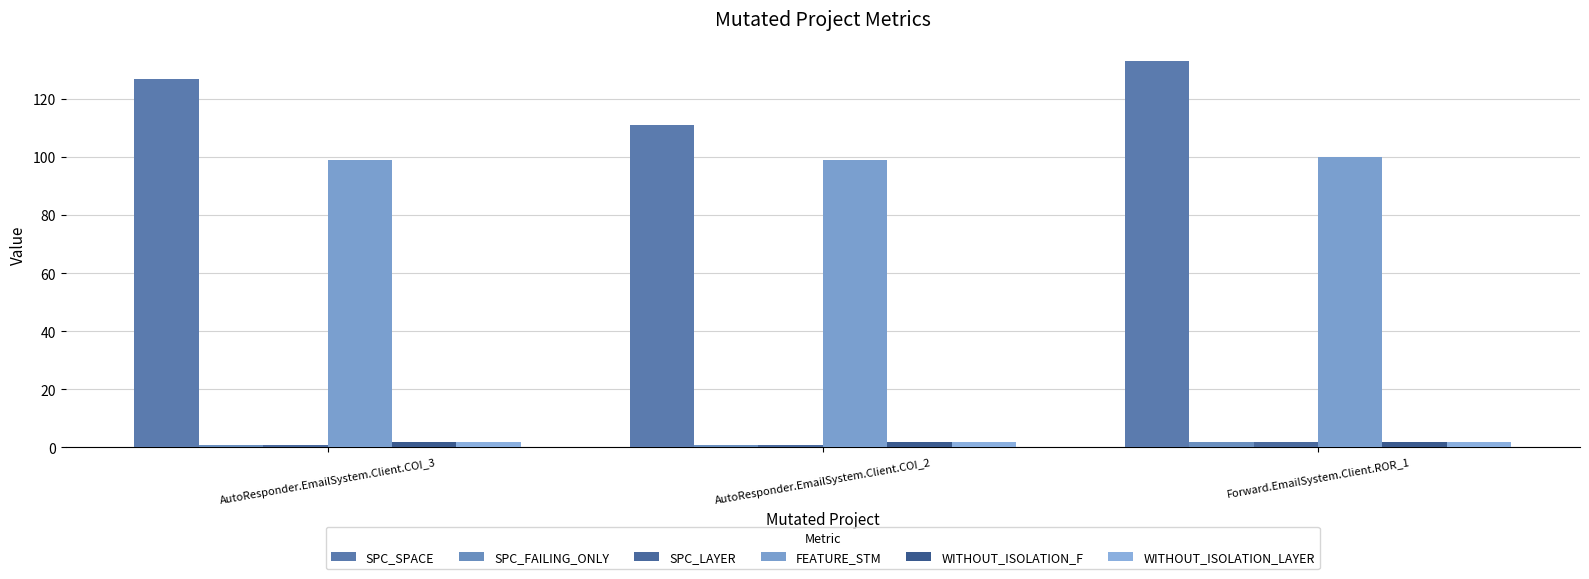

How many bars are there in each group?

6